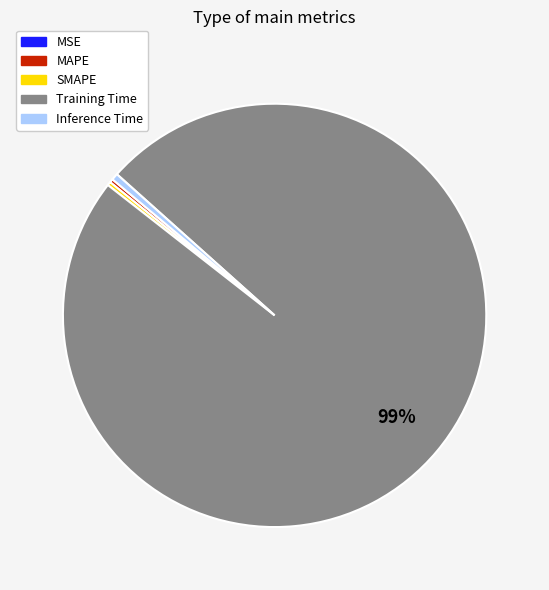

What is the majority slice?

Training Time